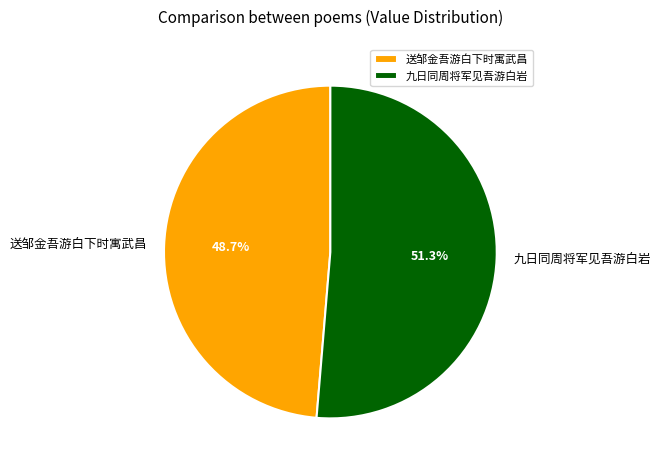

To the nearest percent, what is the difference between the largest and smallest slice percentages?

3%